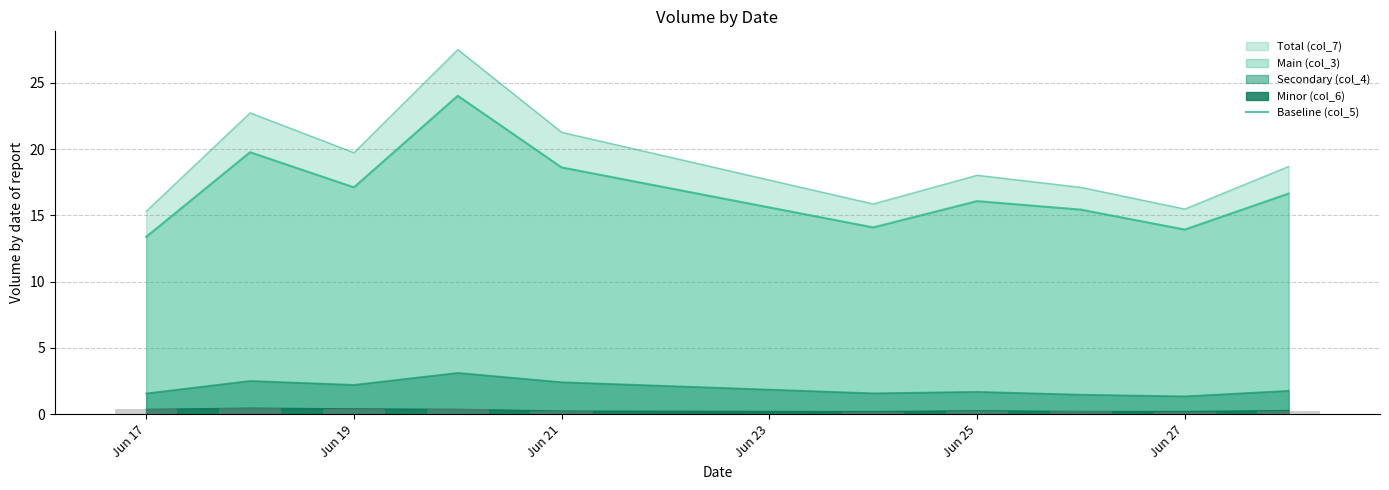

What is the smallest value displayed?

0.2